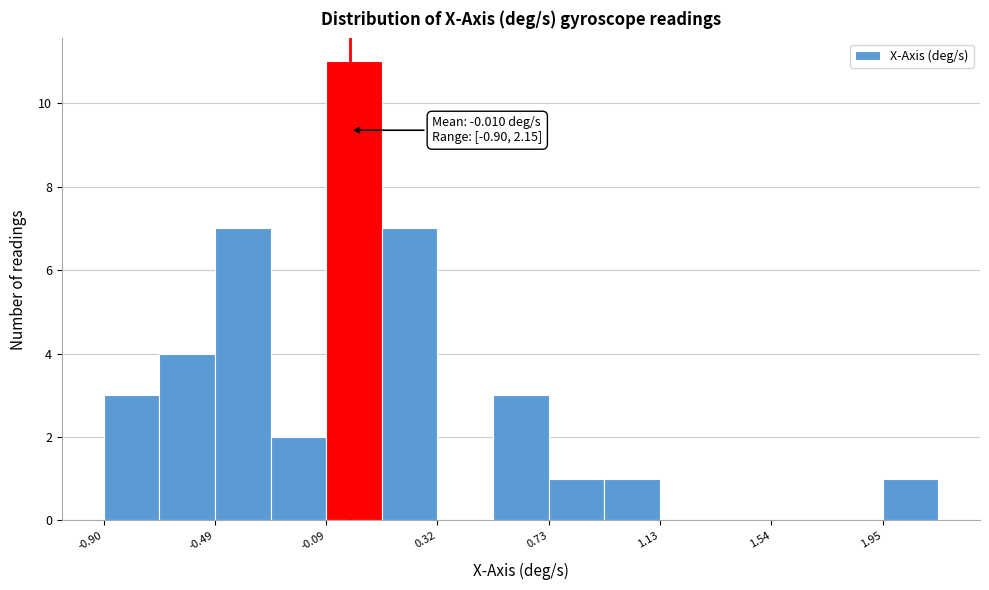

Which range on the x-axis has the tallest bar?

-0.10 to 0.10